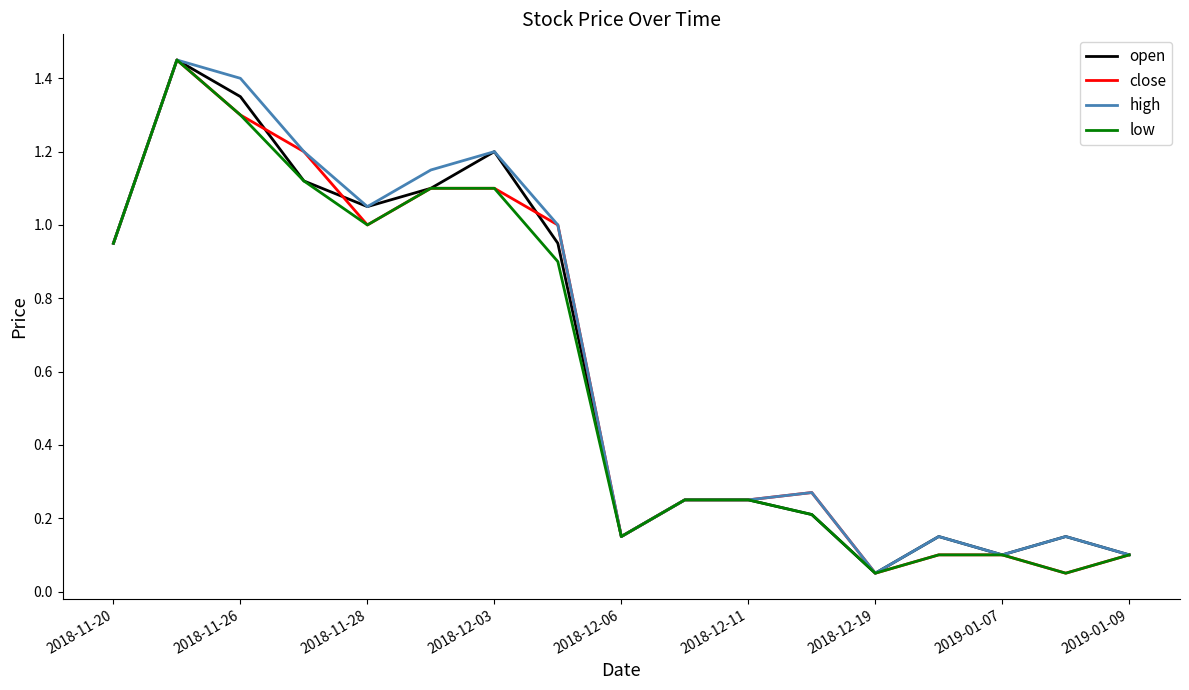

Does the chart display data point markers on the line(s)?

No